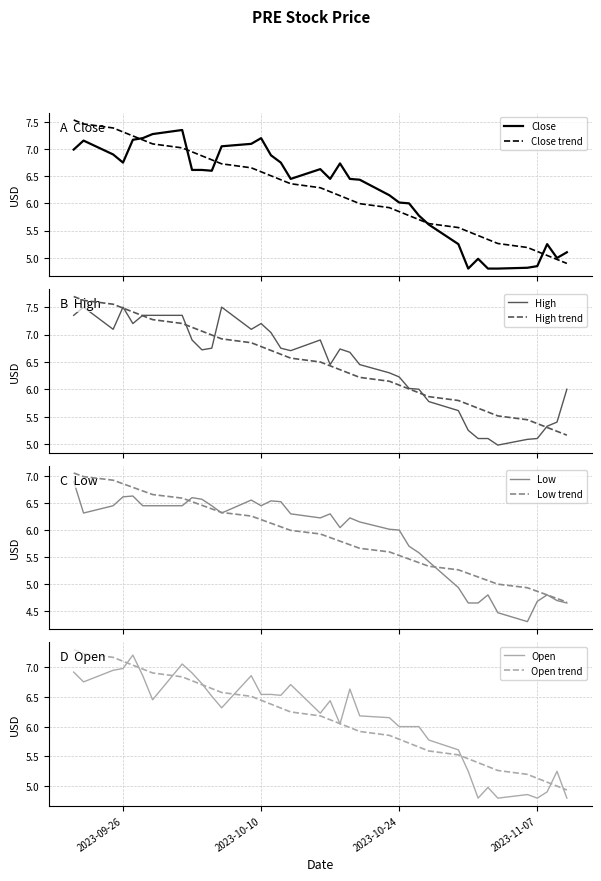

Which series ends up on top after the final intersection of Close and Open?

Close